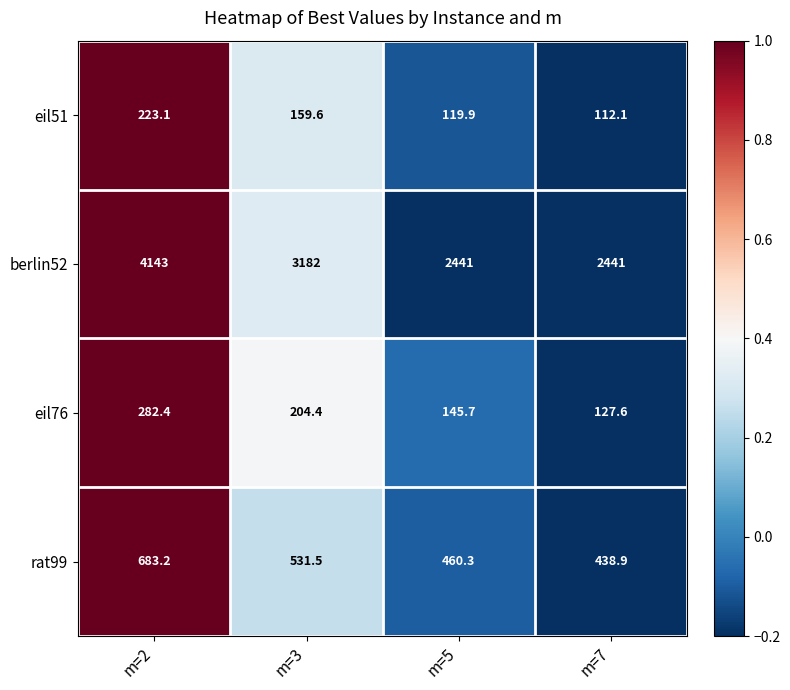

What is the sum of all eil76 values?

760.1